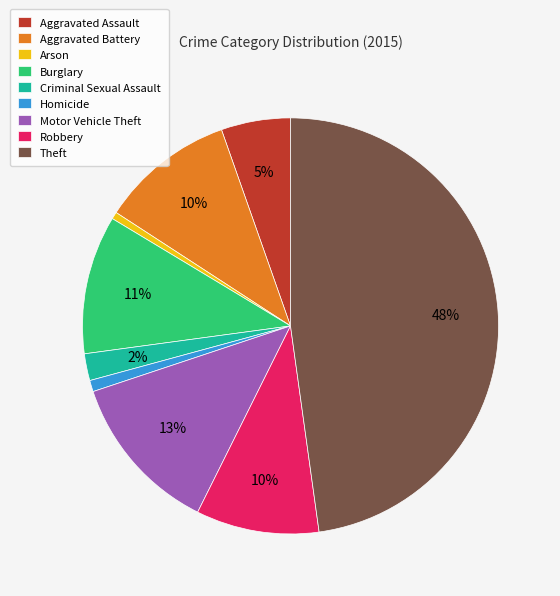

Is it true that Arson is 11% of the pie?

False